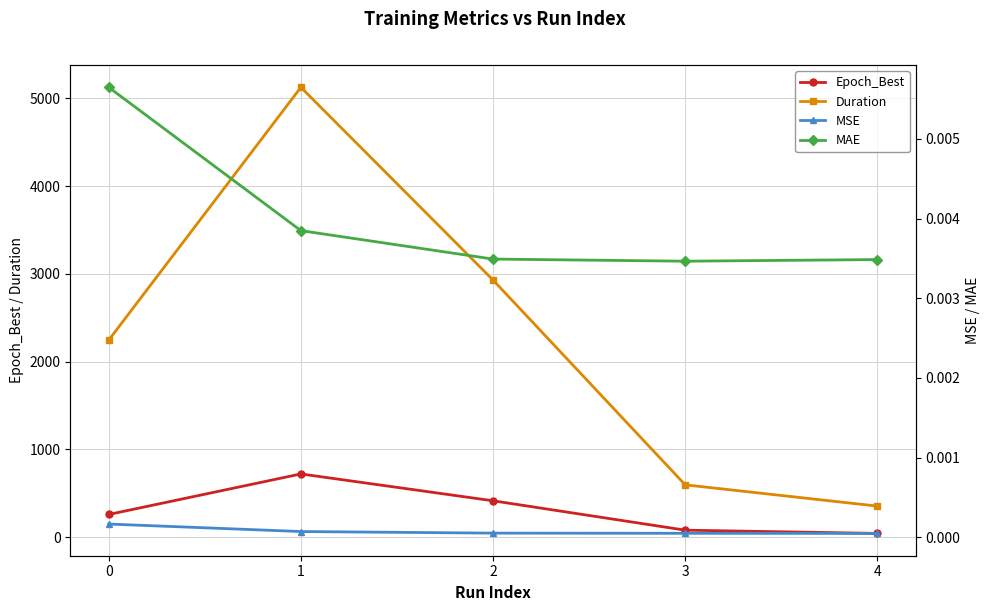

True or false: MSE has more than 0 points higher than both neighbors.

False